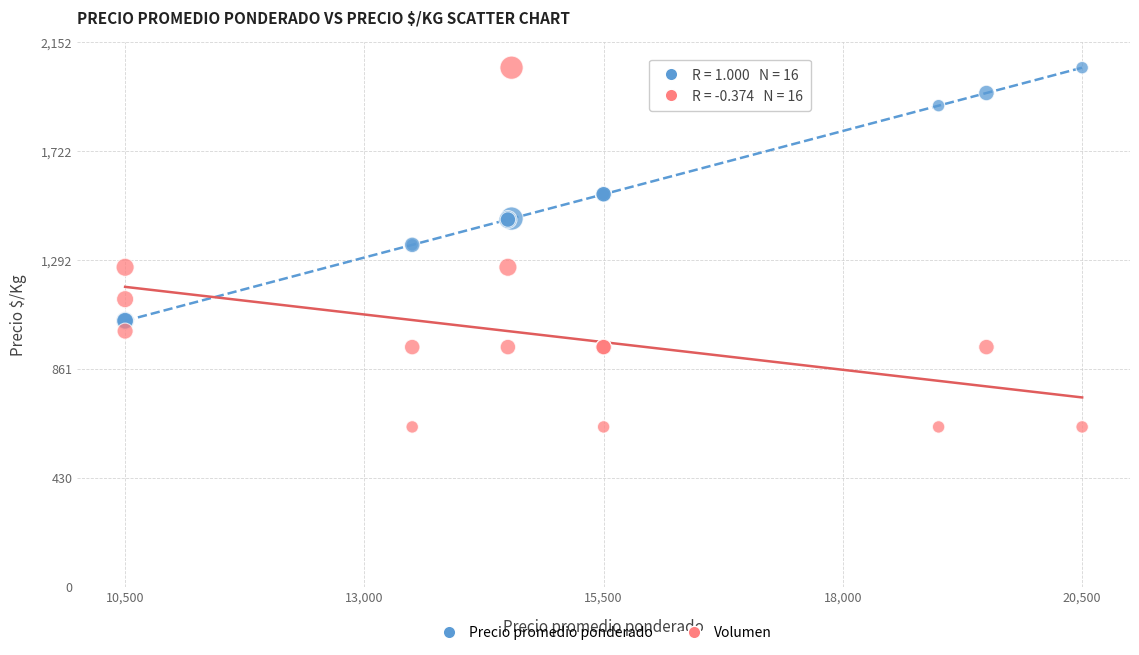

Which series has the largest Y range (max minus min)?

Volumen